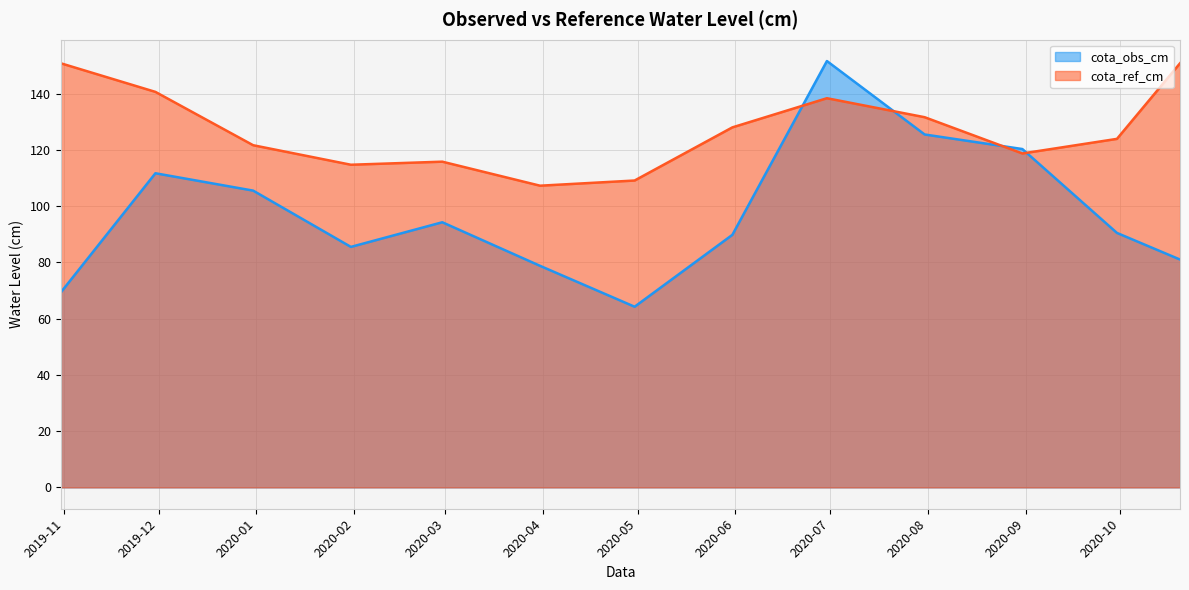

How many distinct data groups are displayed?

2